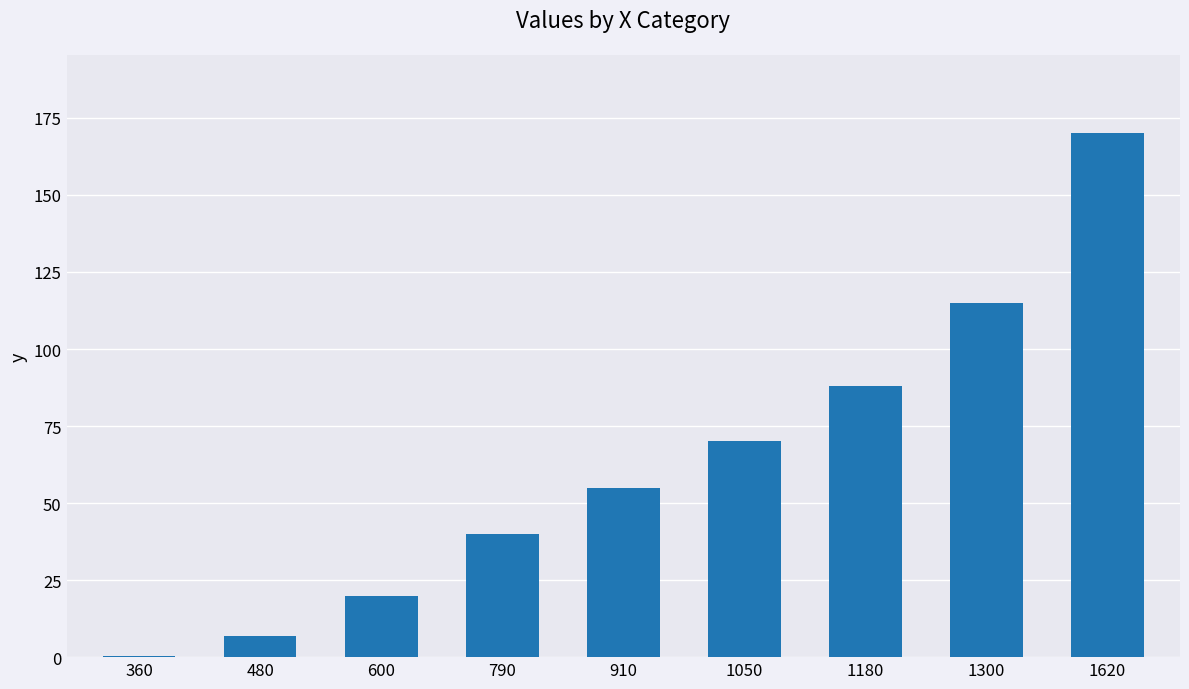

What is the change in value from 600 to 1050?

+50.0